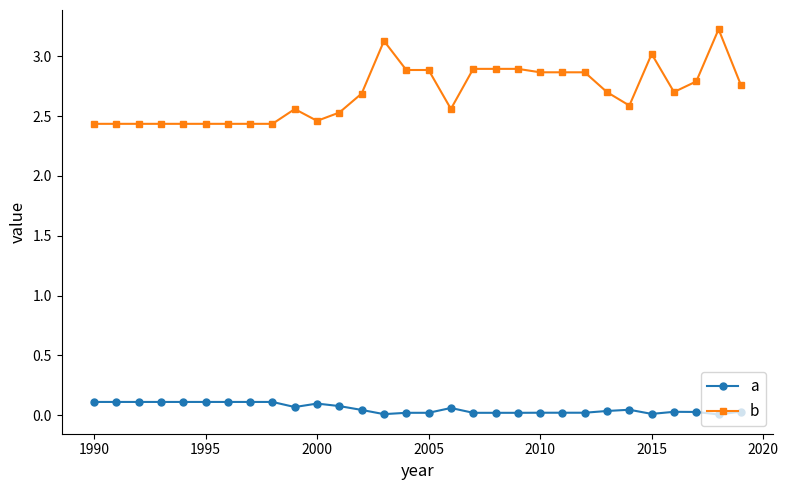

Which series has the widest spread of values?

b